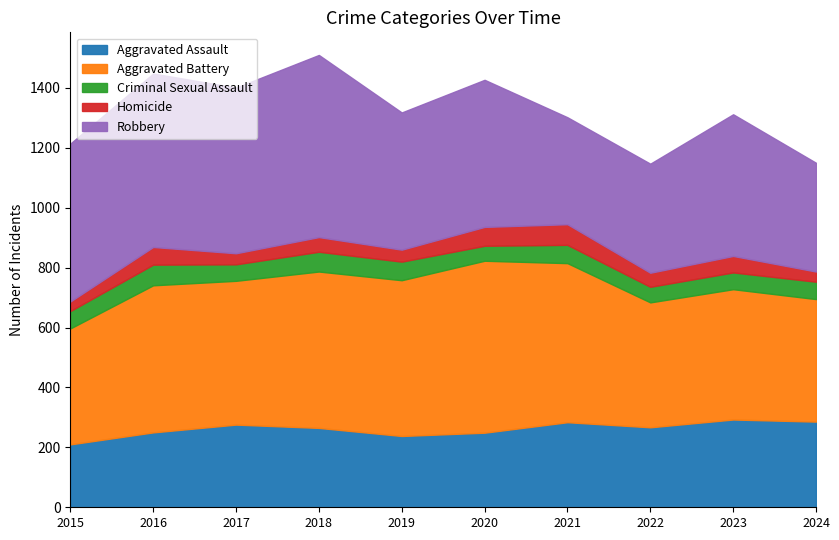

In Homicide, how many points are higher than both neighbors (excluding endpoints)?

4